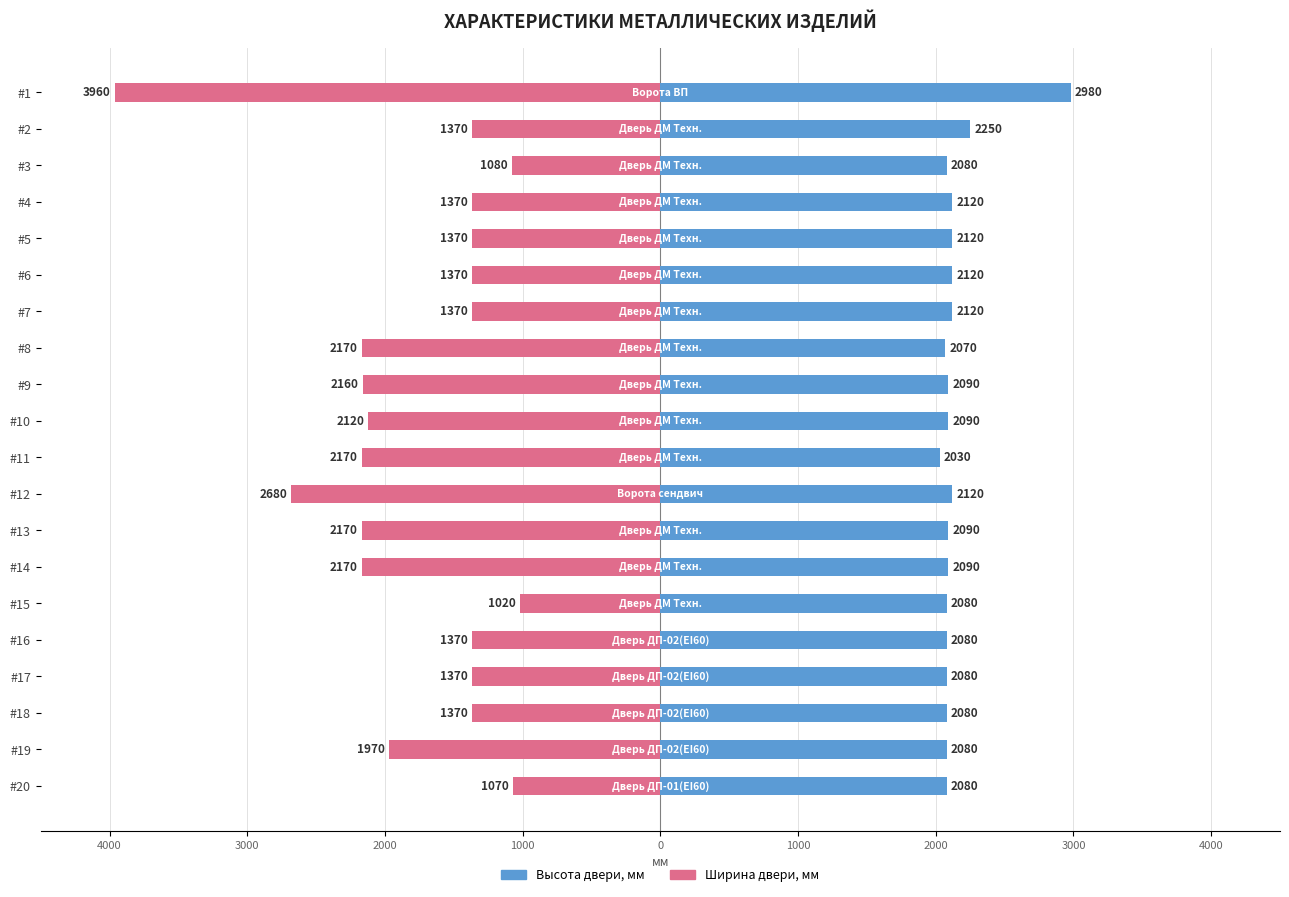

What is the value of the Высота двери, мм bar at the 13th from the left?

2090